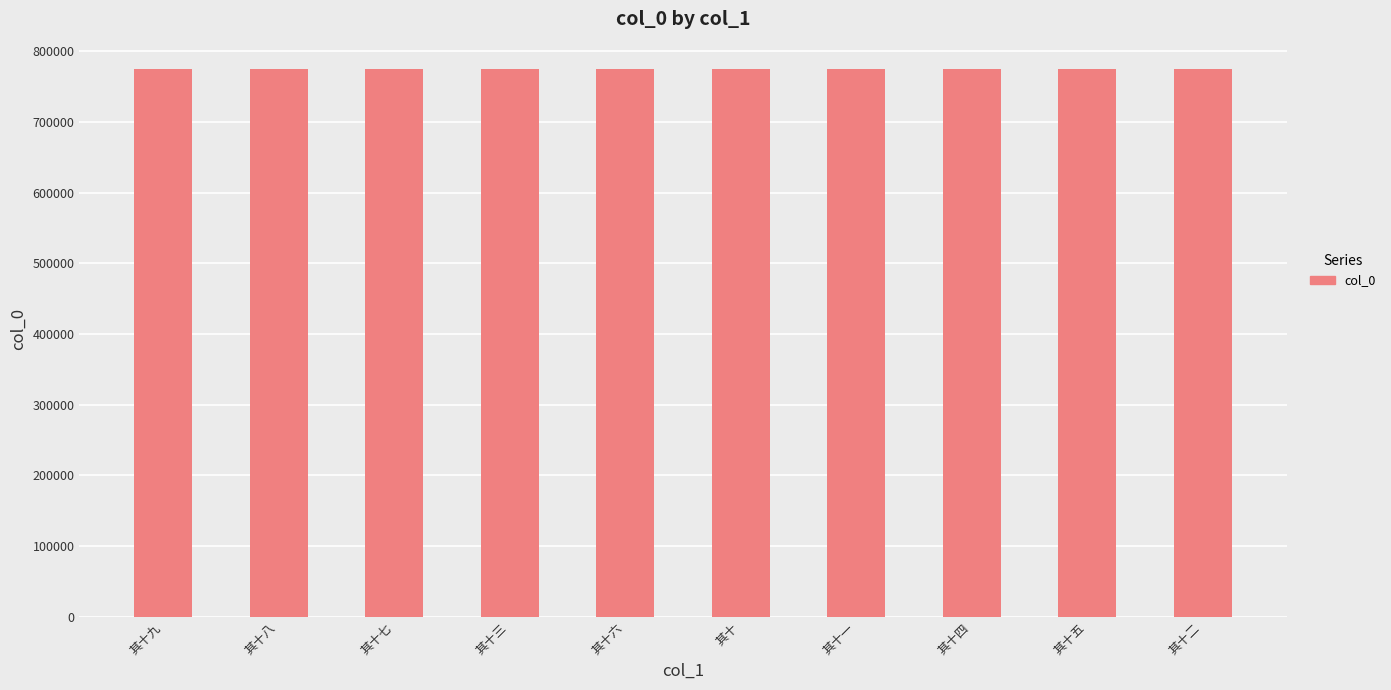

What is the label of the 3rd bar from the left?

其十七